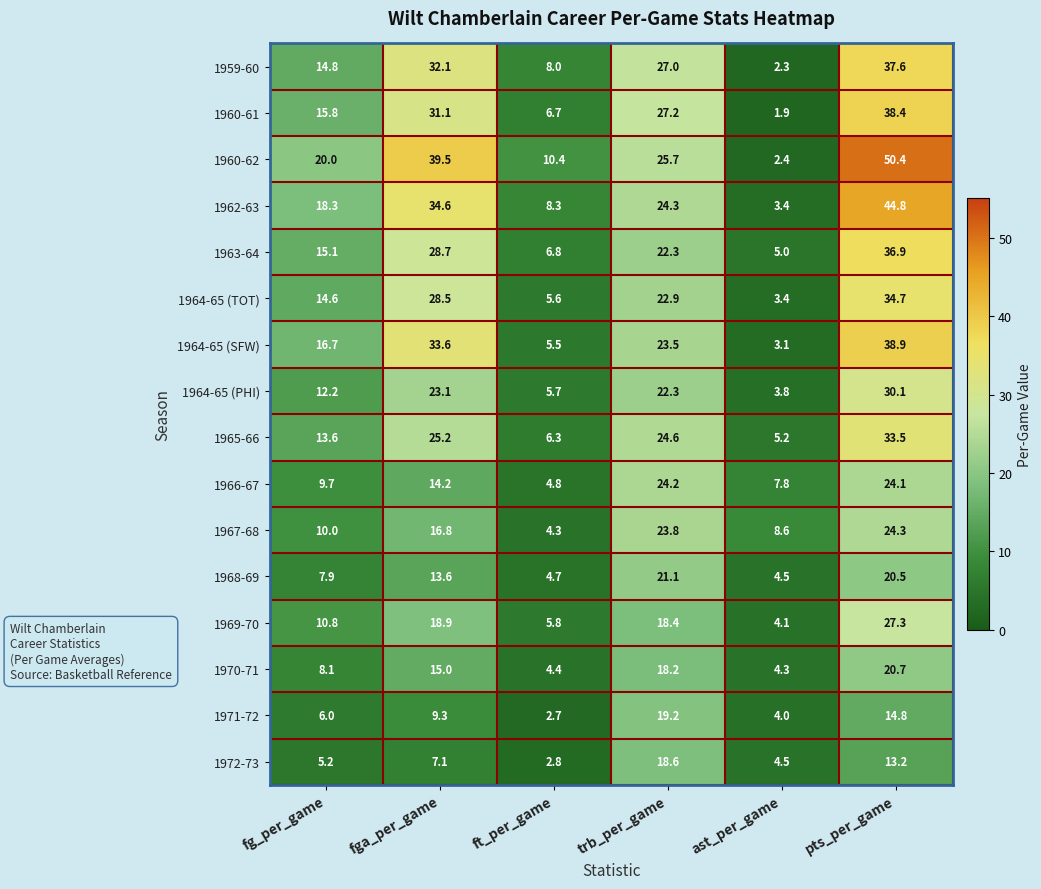

Which series has the largest range (max minus min)?

1960-62